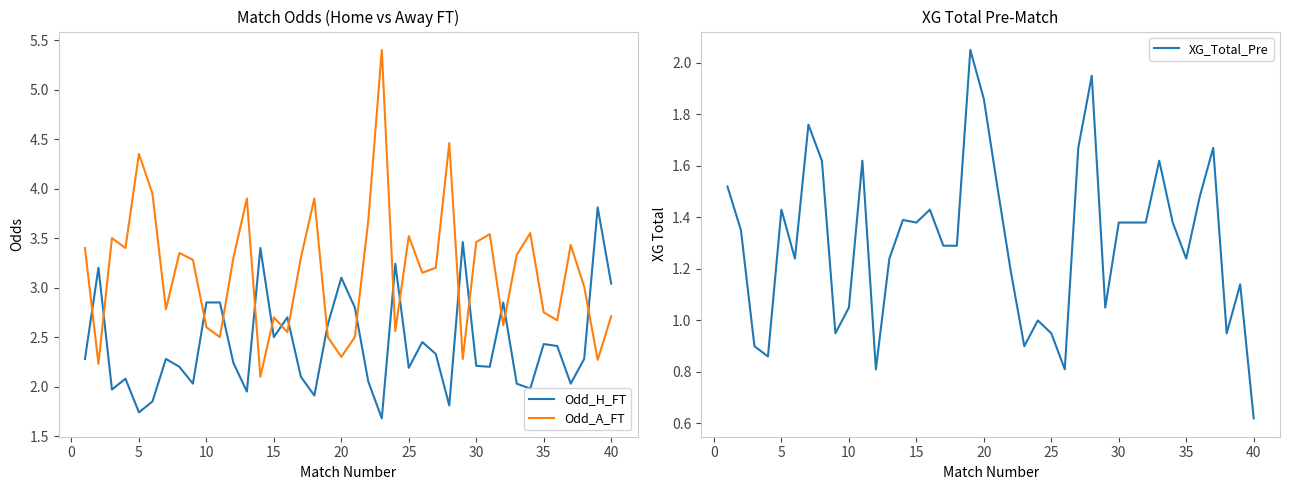

What is the minimum value for Odd_H_FT?

1.7